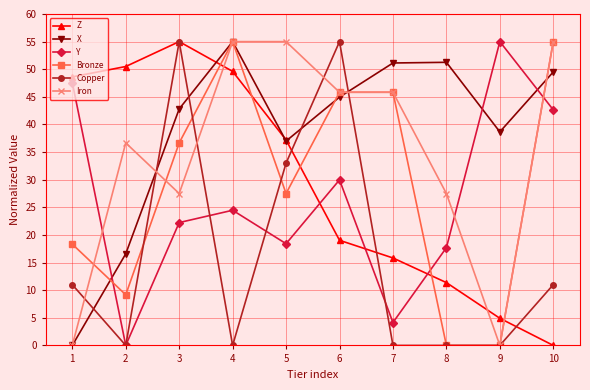

At which category does Copper reach its first local peak?

3